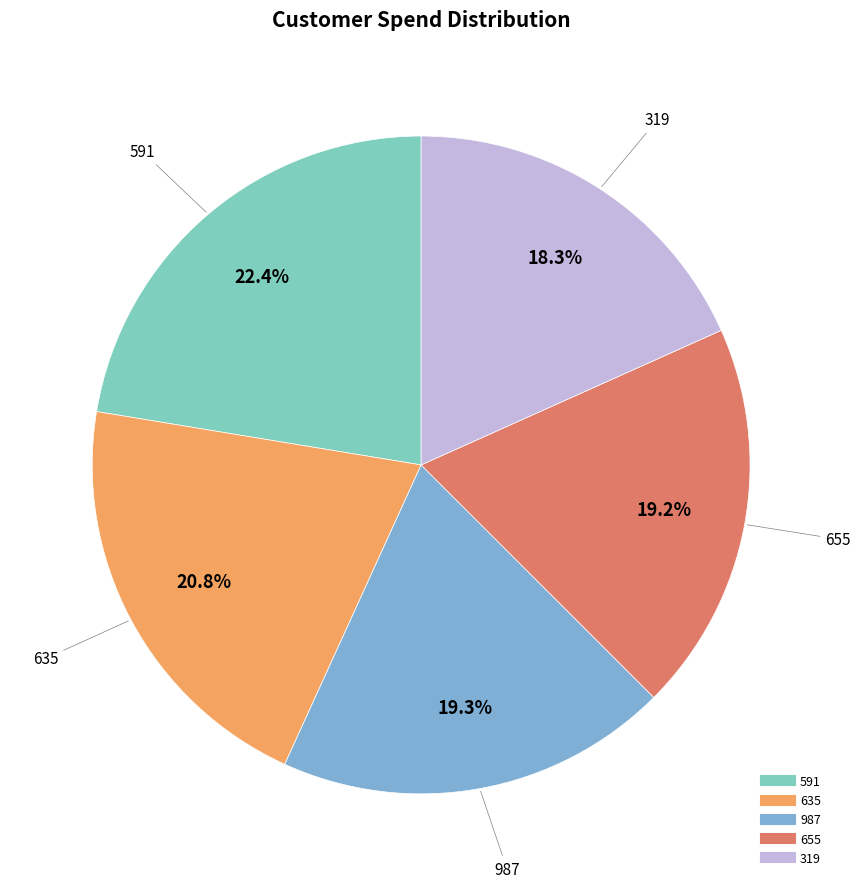

Which slice is the largest?

591